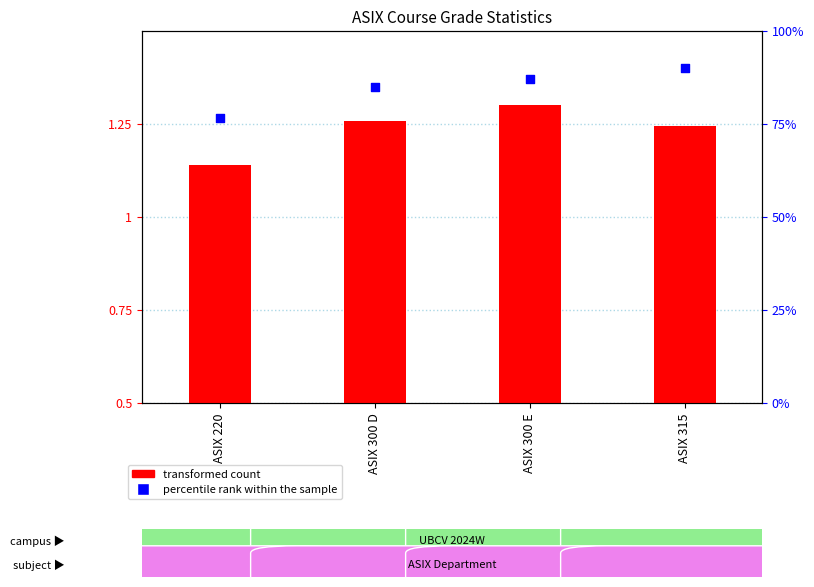

Which series reaches the maximum Y coordinate?

percentile rank within the sample